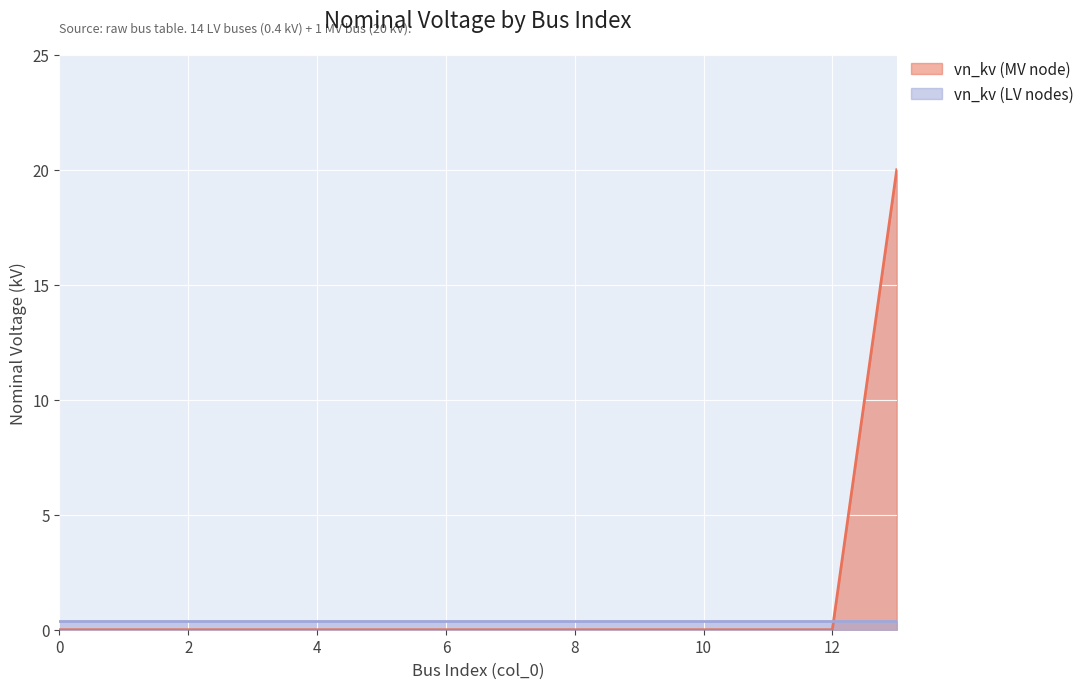

Rank the series by their average value, from highest to lowest.

vn_kv (MV node), vn_kv (LV nodes)